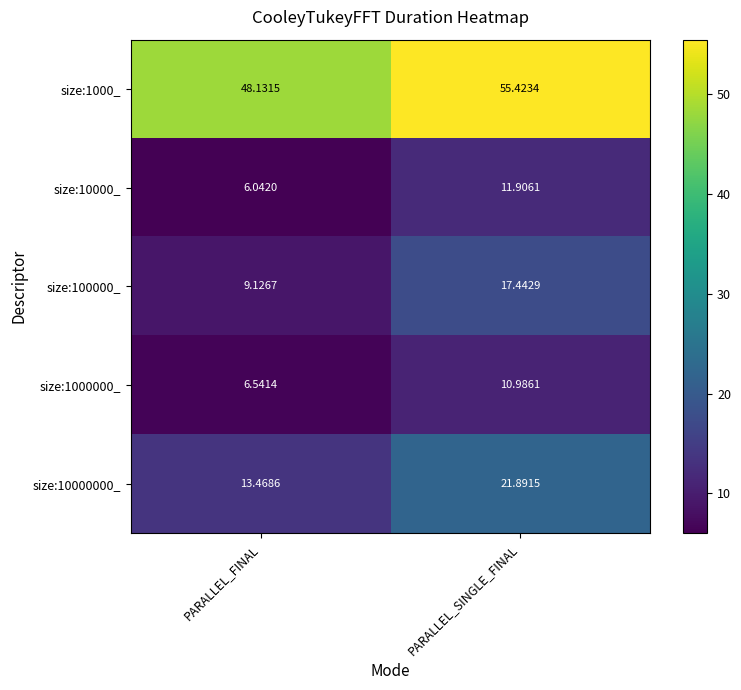

What is the total value across all series at PARALLEL_FINAL?

83.3